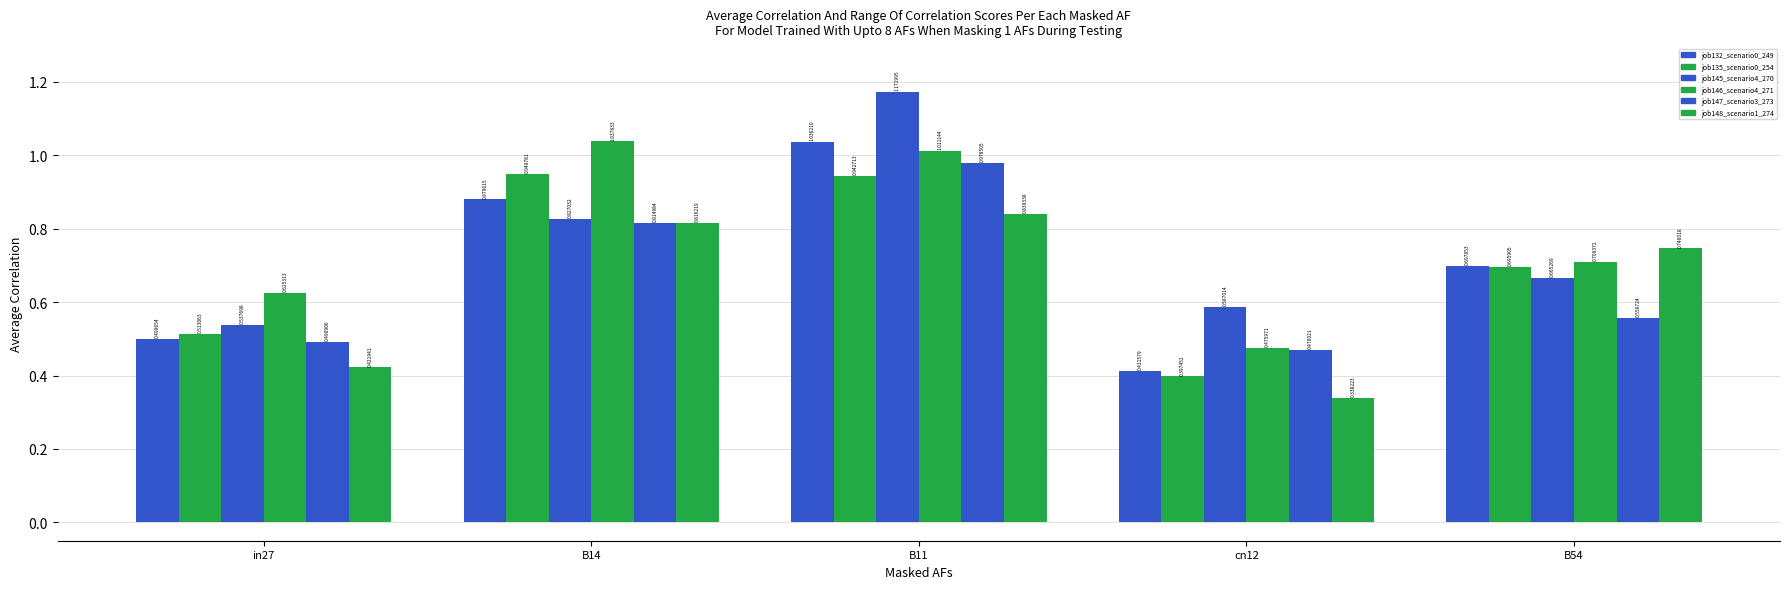

How many series are shown in this chart?

6